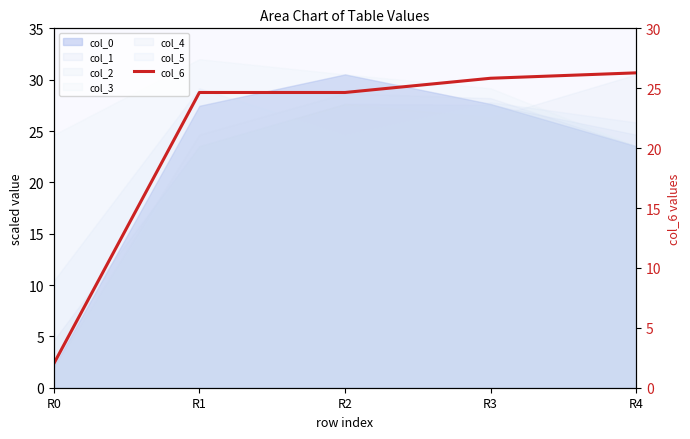

Count the number of categories in the chart.

5